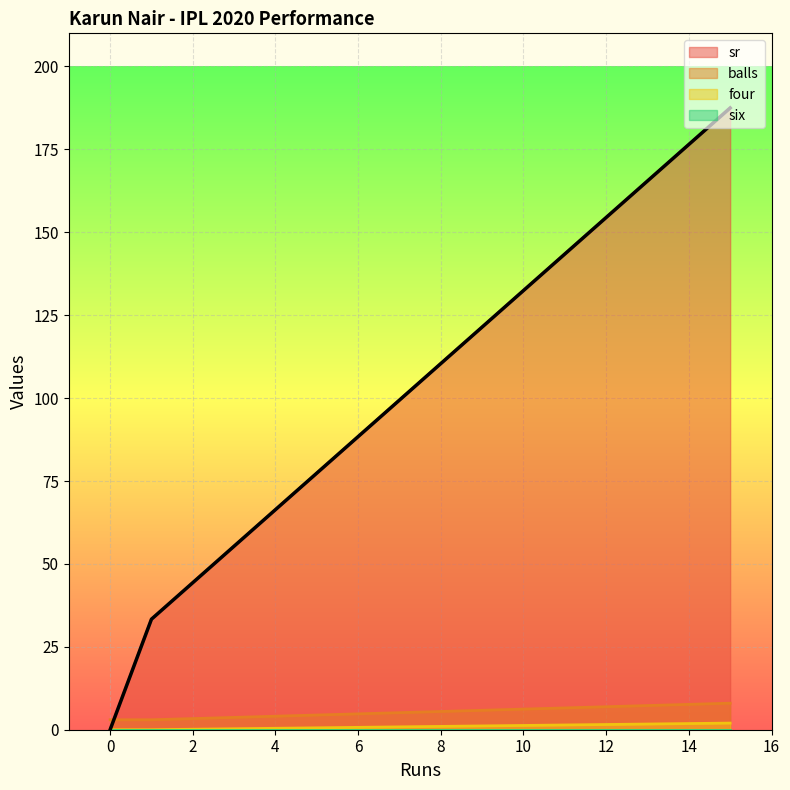

Between 15 and 1, which is larger?

15